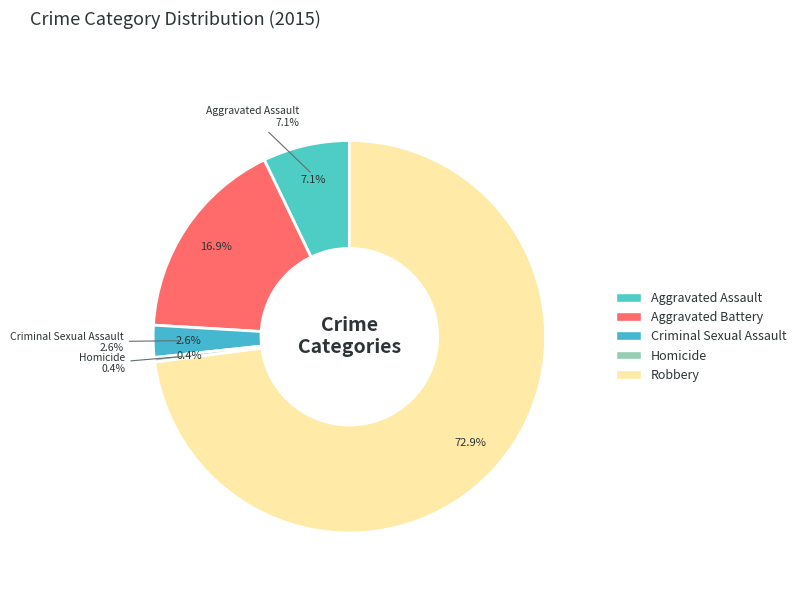

What is the change in value from Criminal Sexual Assault to Robbery?

+187